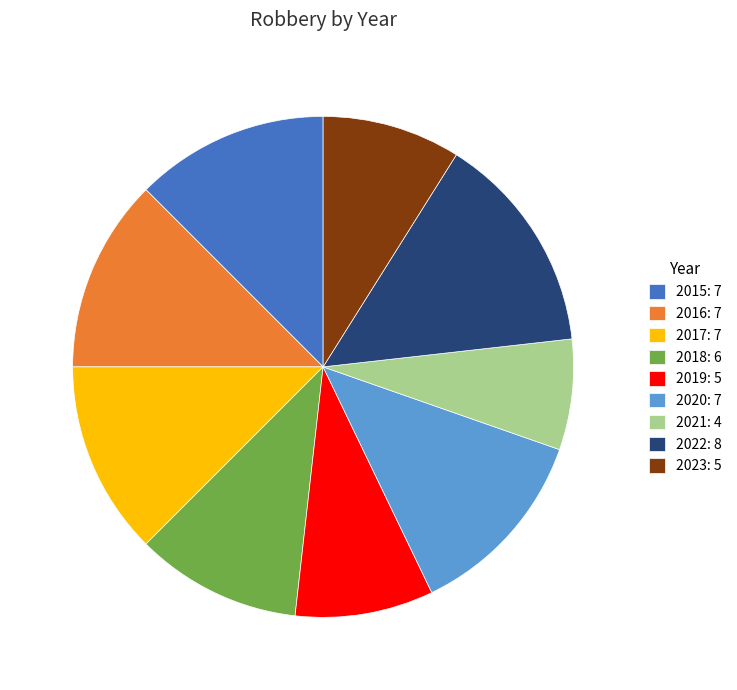

Is it true that 2018 is 1% of the pie?

False